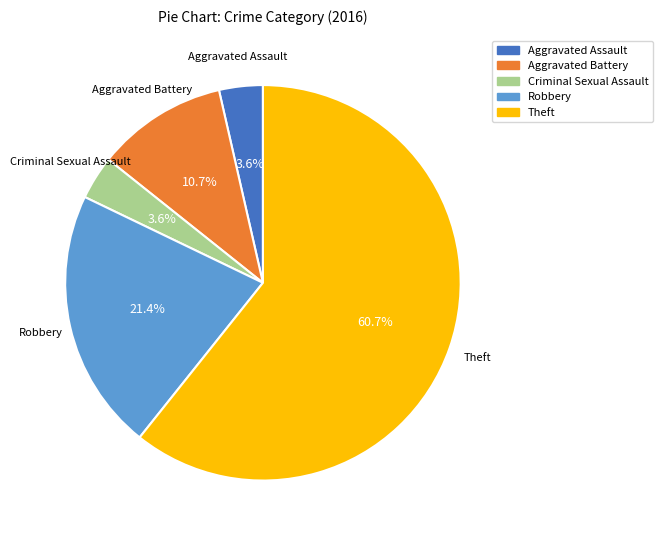

What percentage is the Aggravated Battery slice, to the nearest percent?

11%